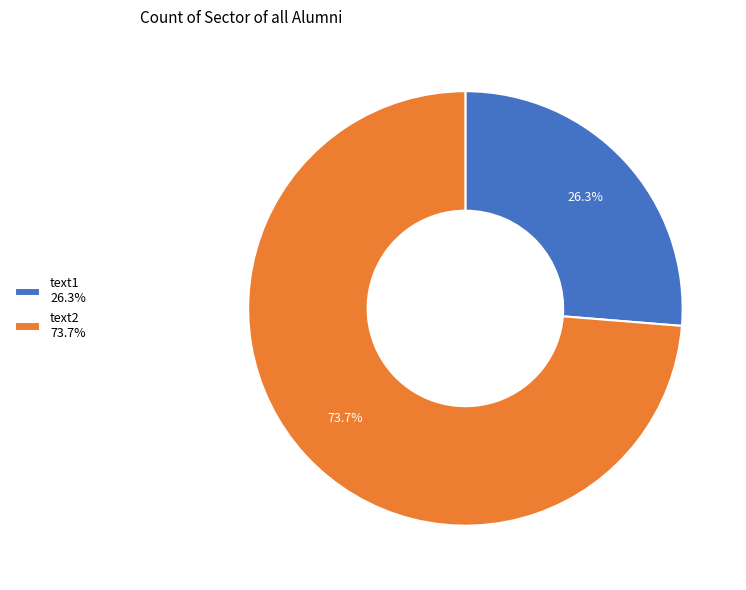

Between text2 and text1, which is larger?

text2